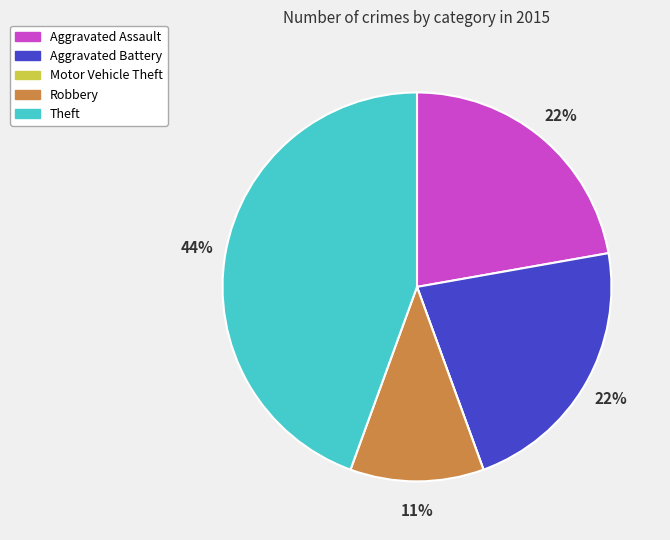

To the nearest percent, what is the difference between the largest and smallest slice percentages?

44%